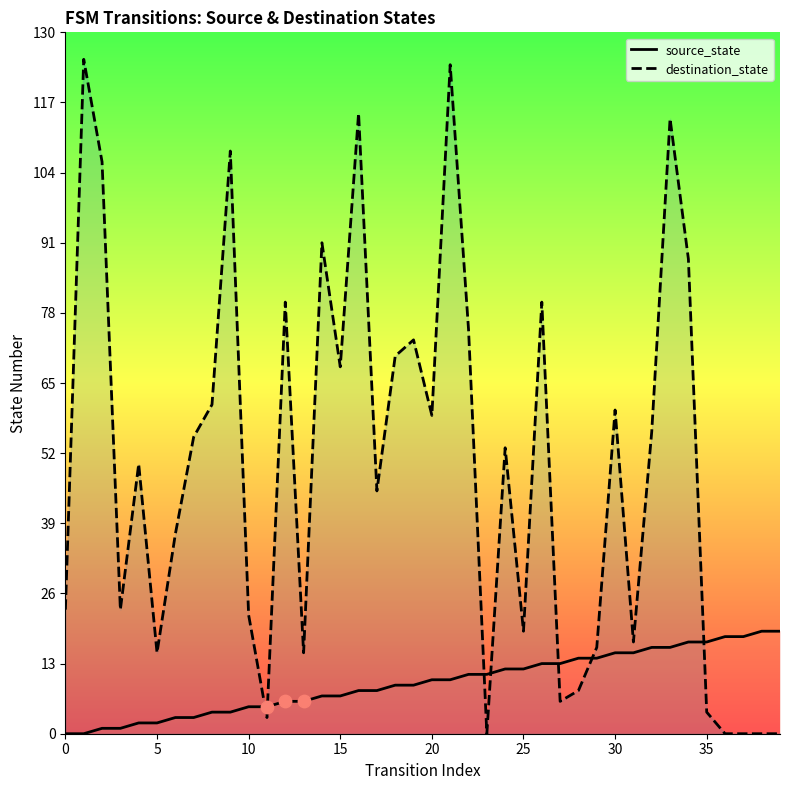

What is the total value across all series at 20?

69